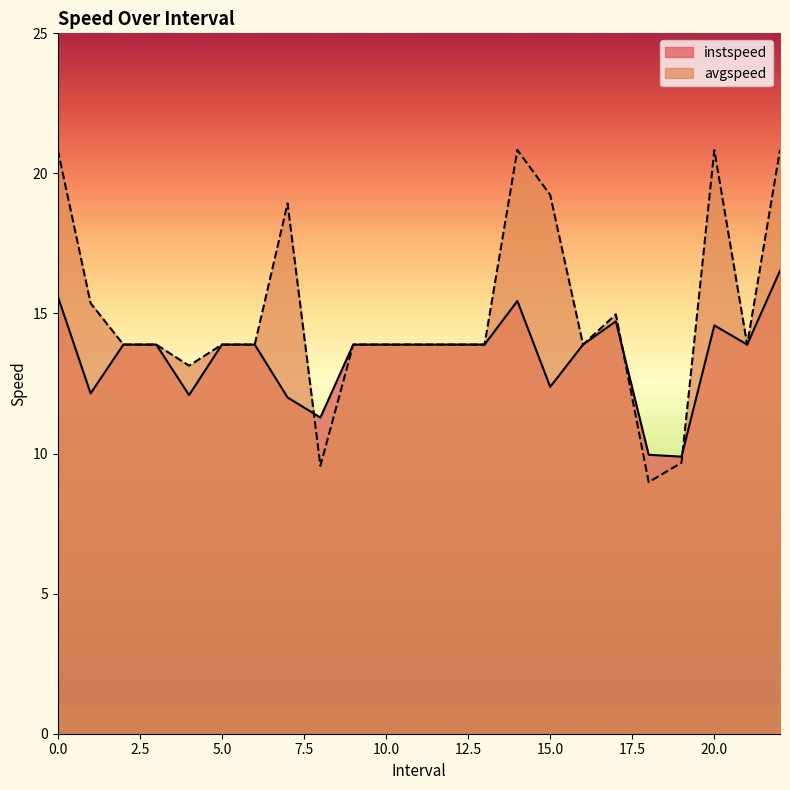

What is the minimum value for avgspeed?

9.0